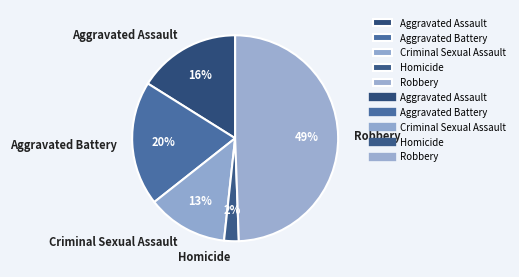

To the nearest percent, what is the difference between the largest and smallest slice percentages?

47%